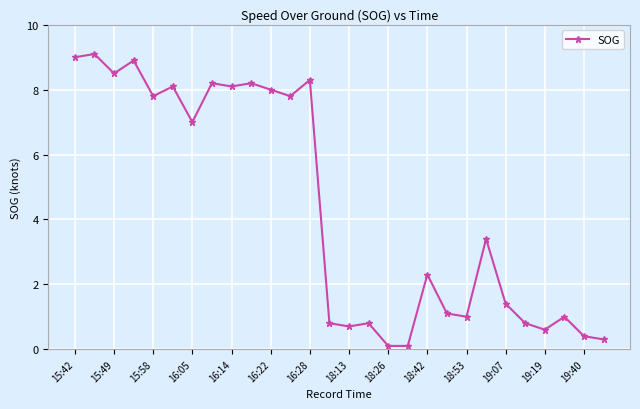

What is the smallest value displayed?

0.1